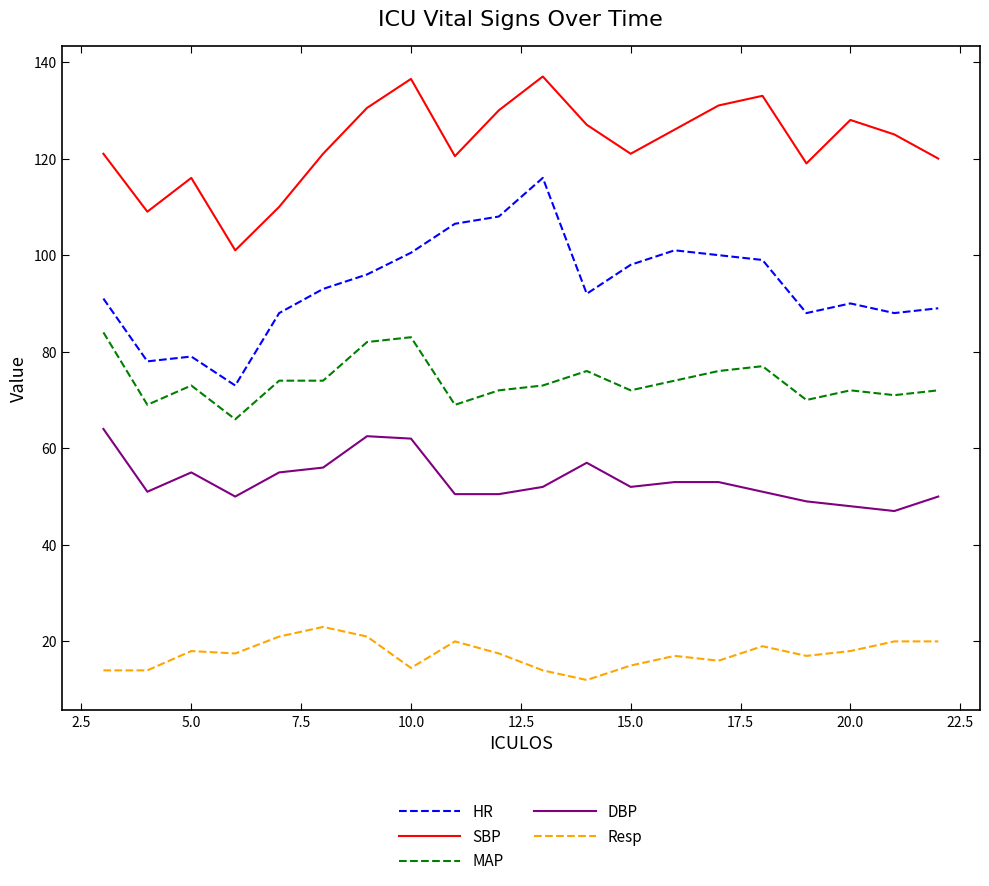

Which series has the largest range (max minus min)?

HR